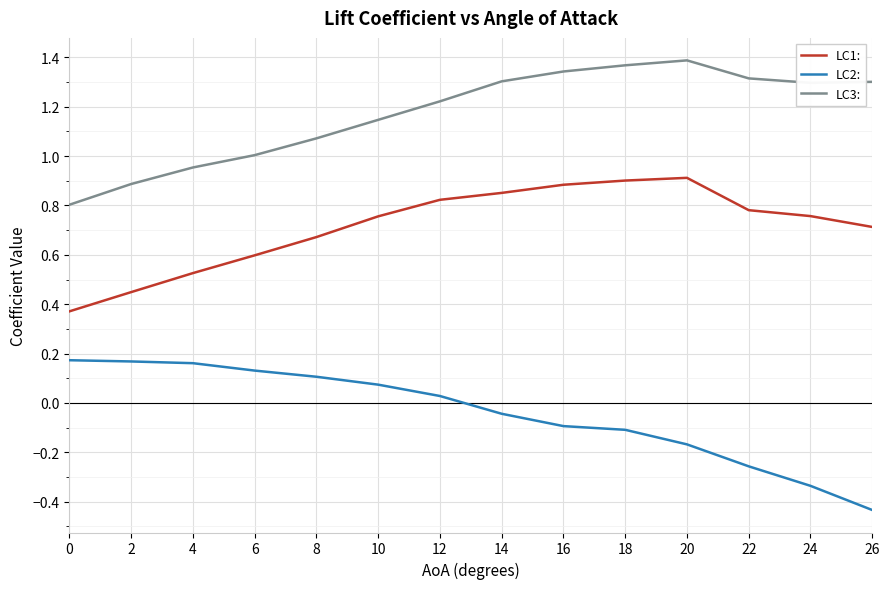

What is the difference between the maximum and minimum values in the LC3: series?

0.6